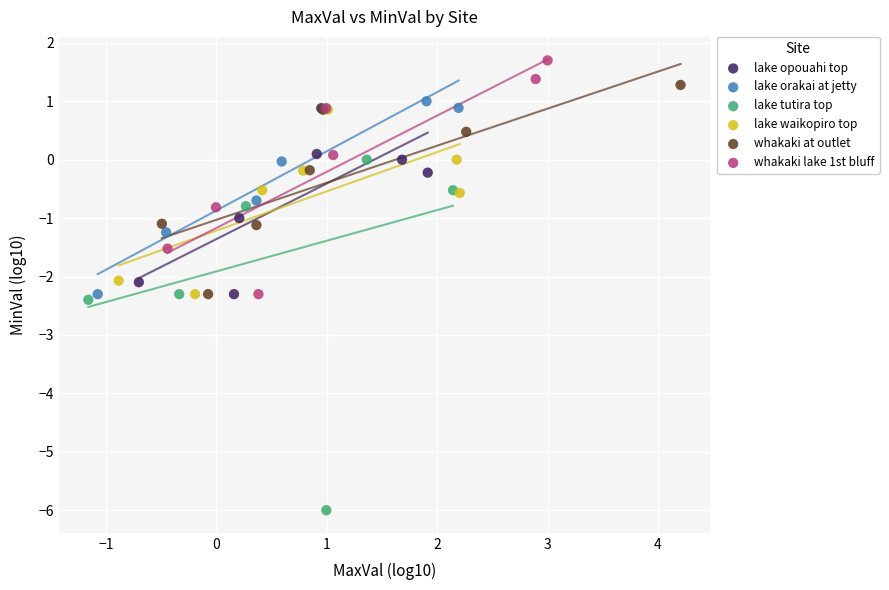

Which series contains the lowest Y value?

lake tutira top